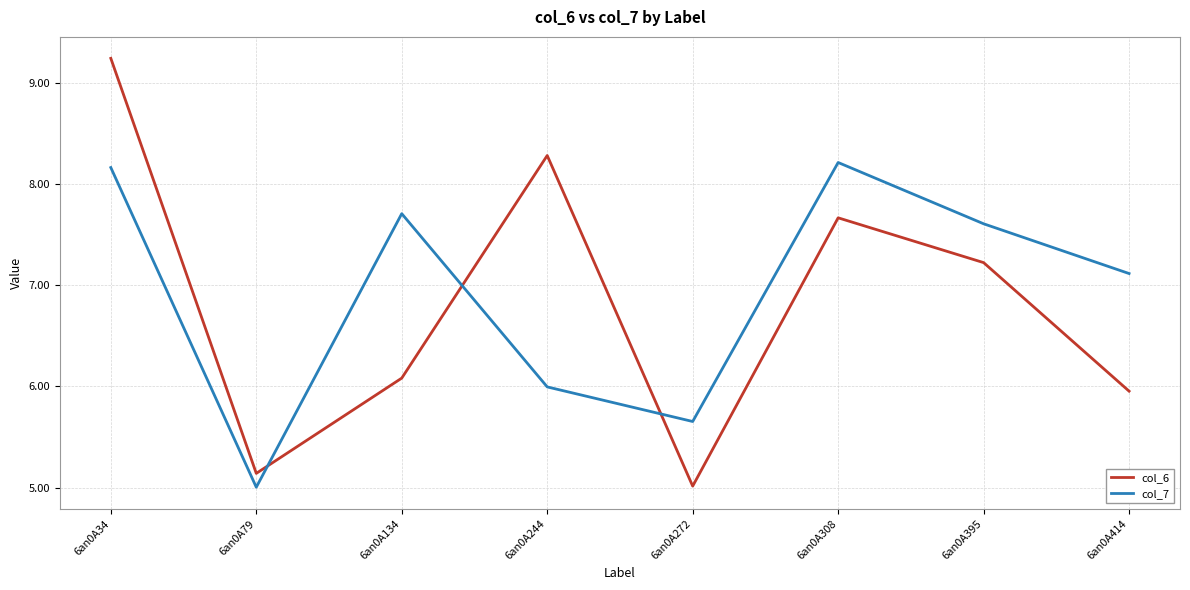

True or false: col_6 has a value of 9.2 at 6an0A34.

True